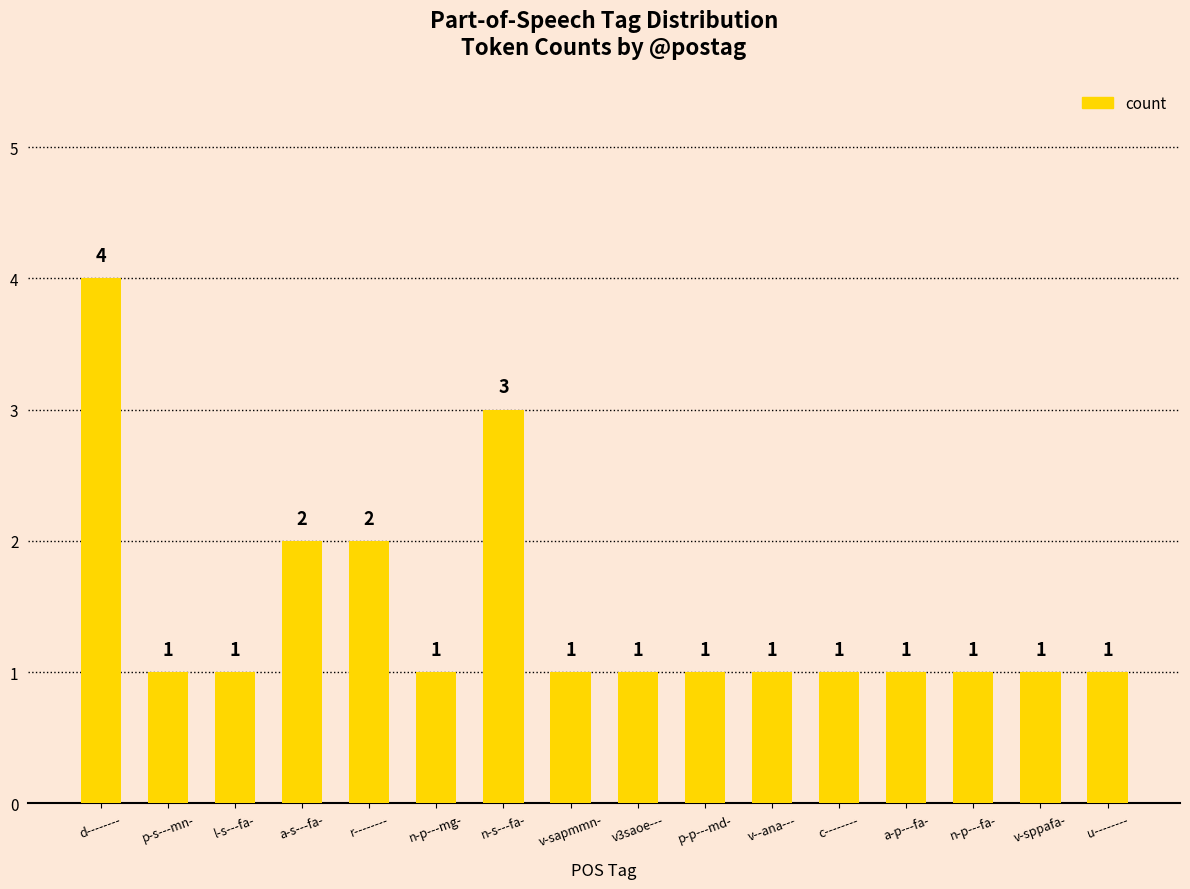

Reading left to right, list all the values displayed in this chart.

d--------=4	p-s---mn-=1	l-s---fa-=1	a-s---fa-=2	r--------=2	n-p---mg-=1	n-s---fa-=3	v-sapmmn-=1	v3saoe---=1	p-p---md-=1	v--ana---=1	c--------=1	a-p---fa-=1	n-p---fa-=1	v-sppafa-=1	u--------=1